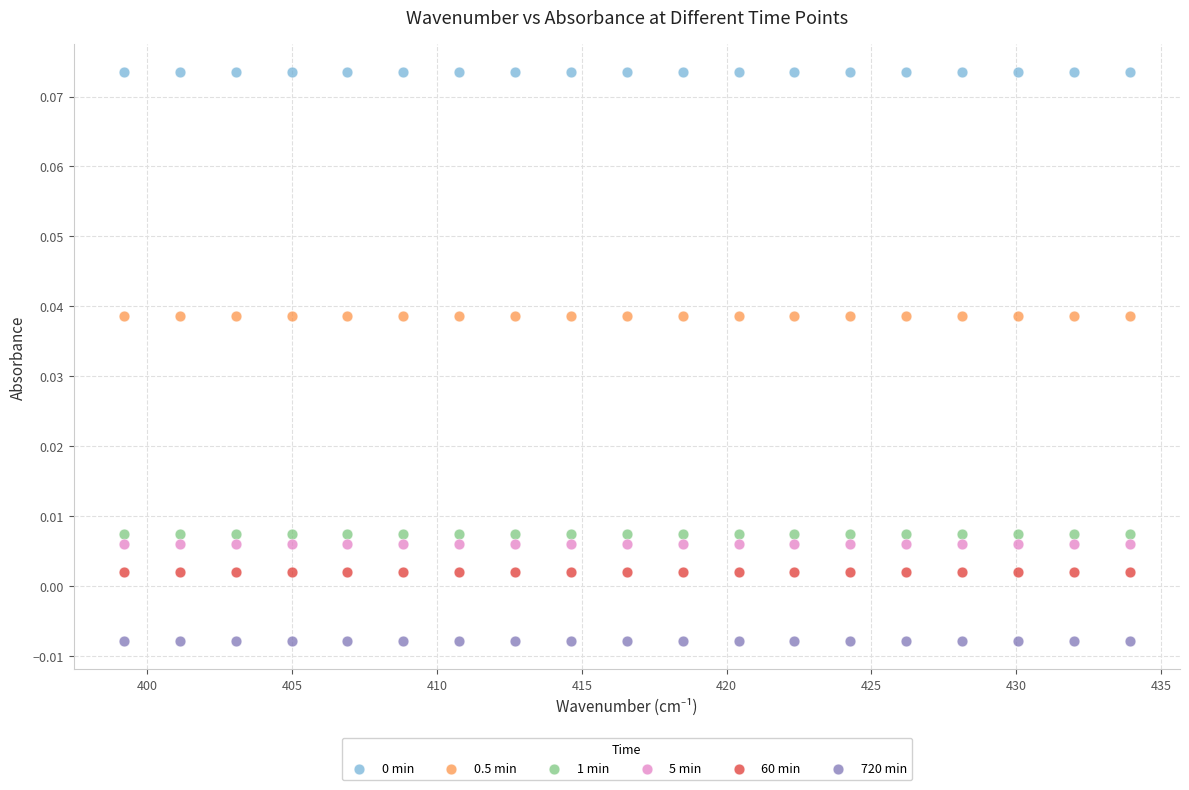

Which series reaches the minimum Y coordinate?

720 min